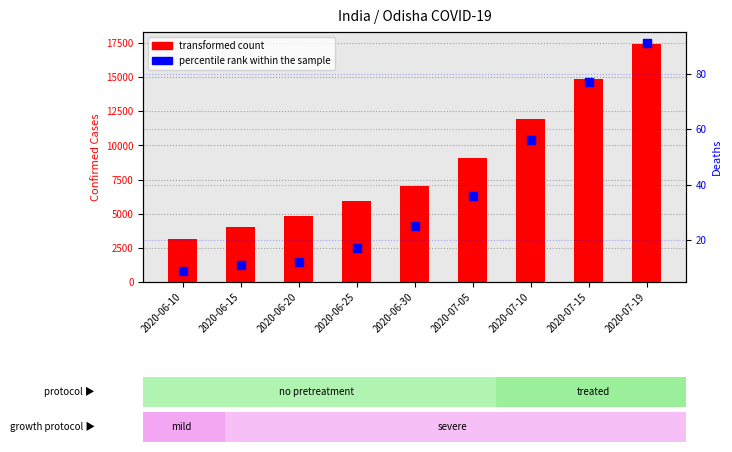

At how many categories does at least one series exceed 14828?

2